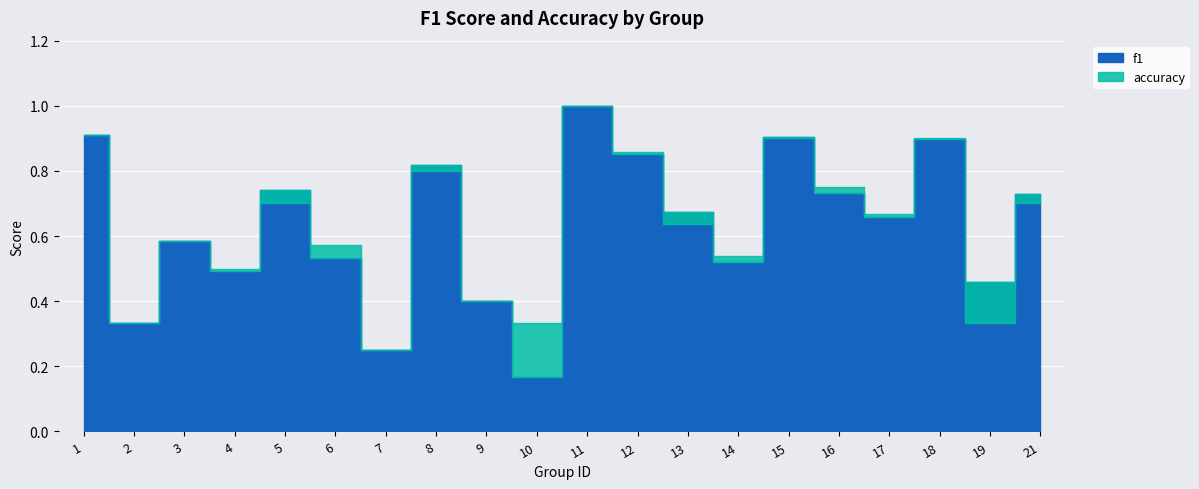

How many data points does each series have?

20